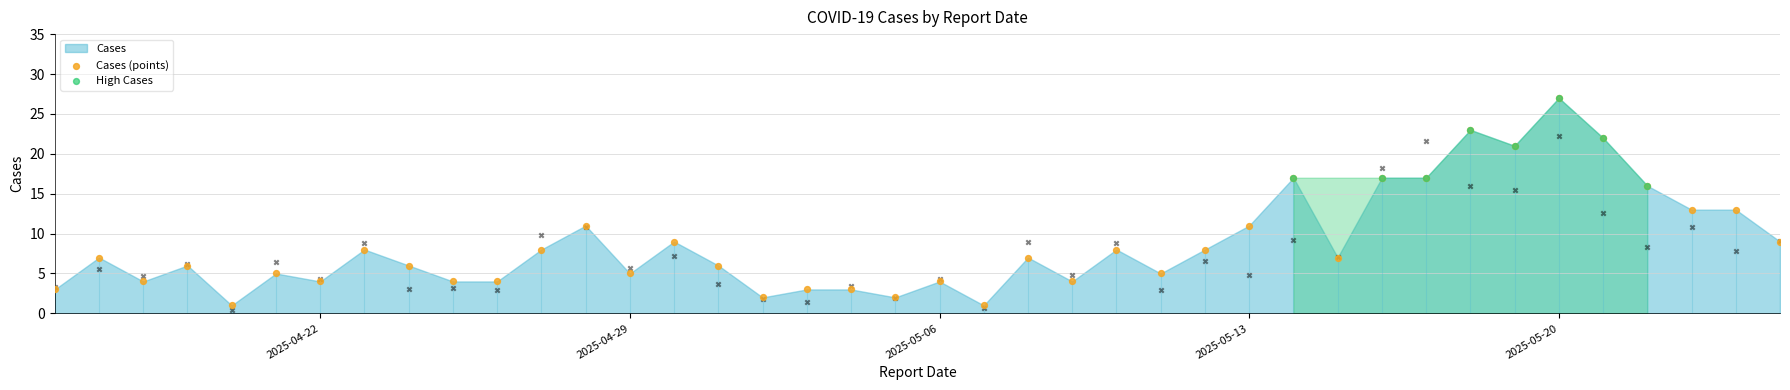

What is the change in value from 2025-04-29 to 2025-04-17?

+2